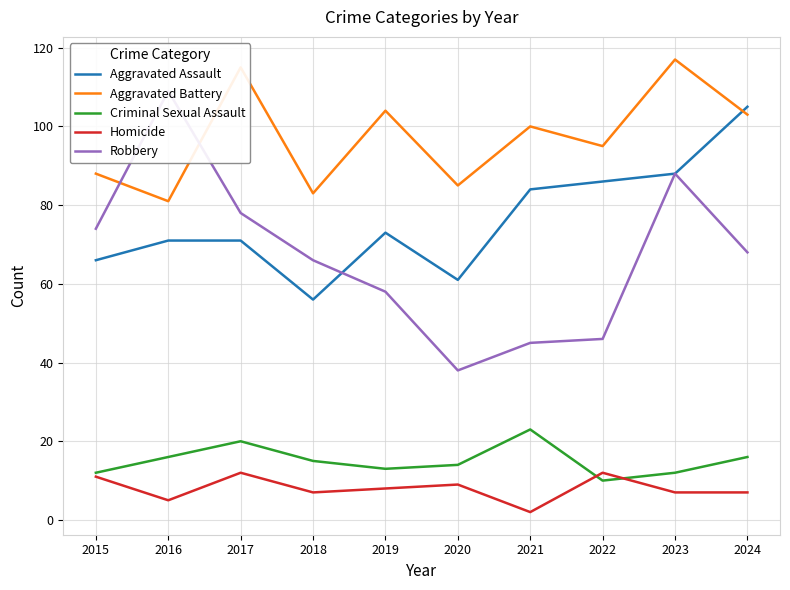

What is the approximate value of Aggravated Battery at 2023?

117